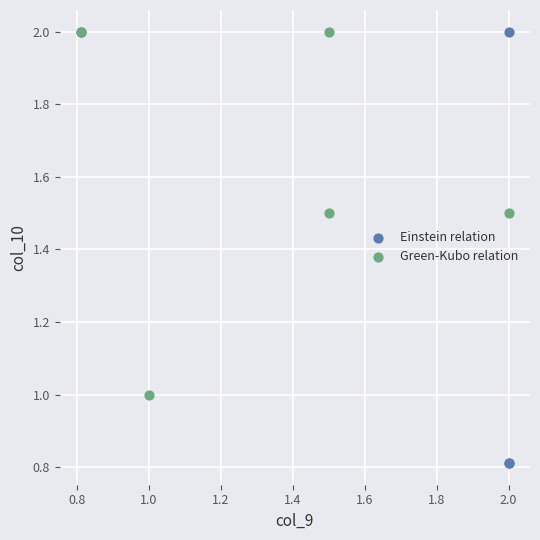

Which series has the widest spread of Y values?

Einstein relation